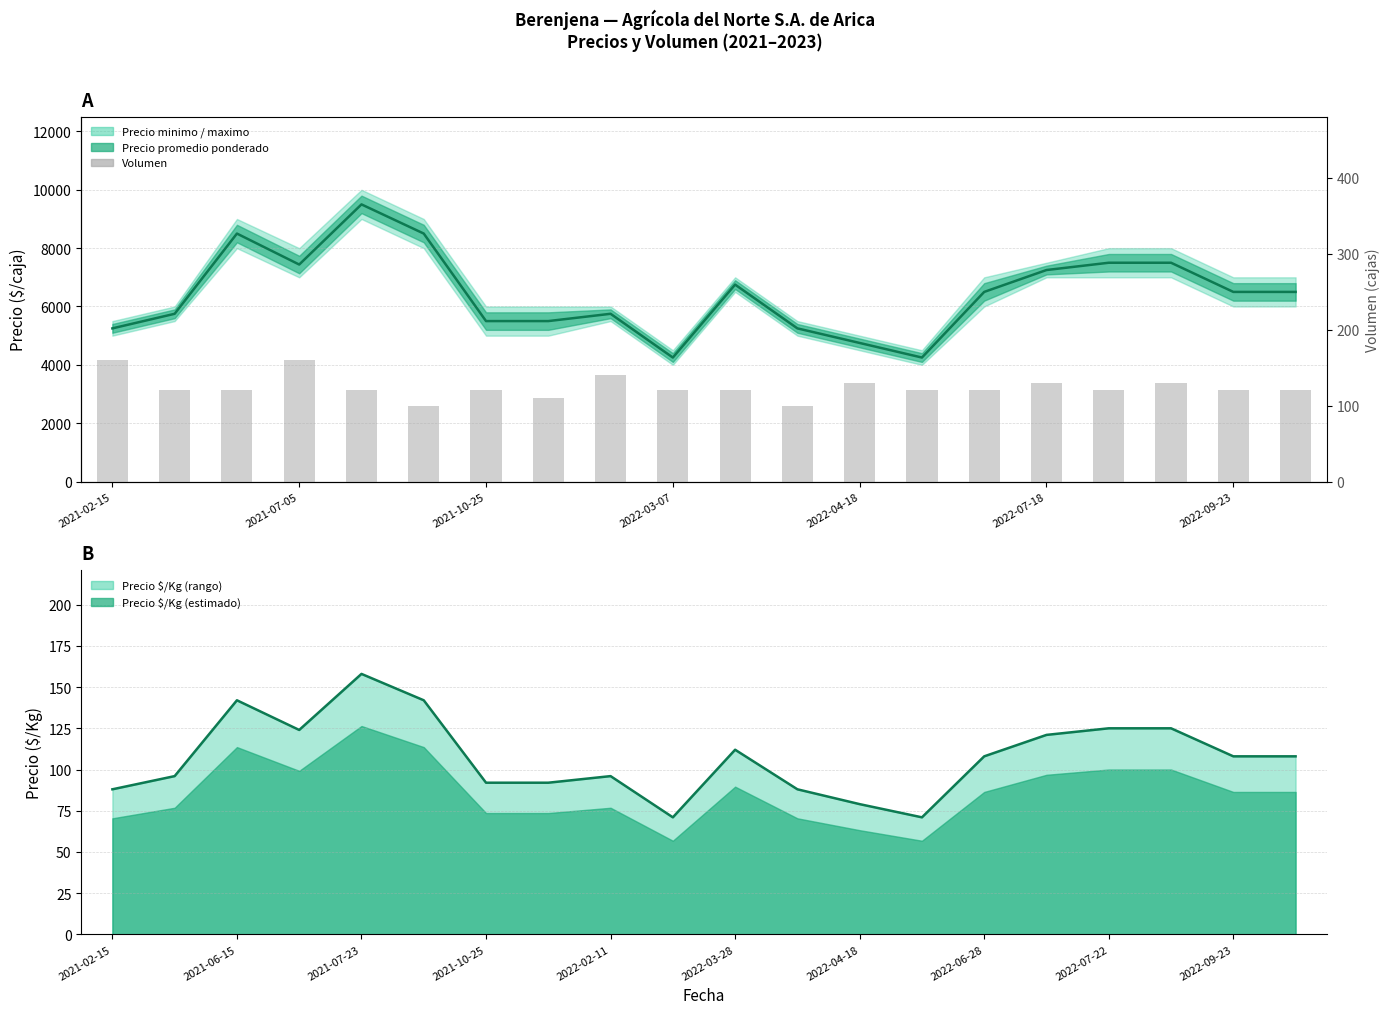

What is the average value of the Precio promedio ponderado series?

6434